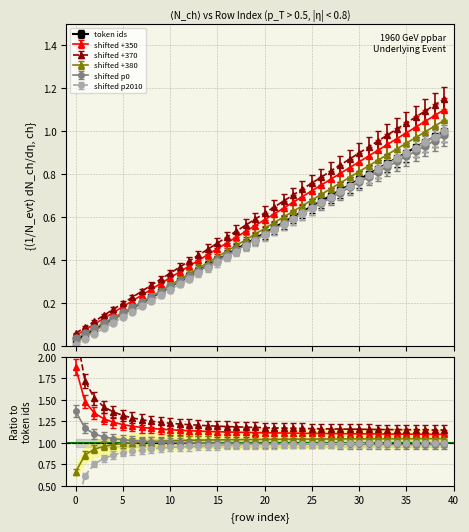

Is it true that the value at 8 is 0.2?

True